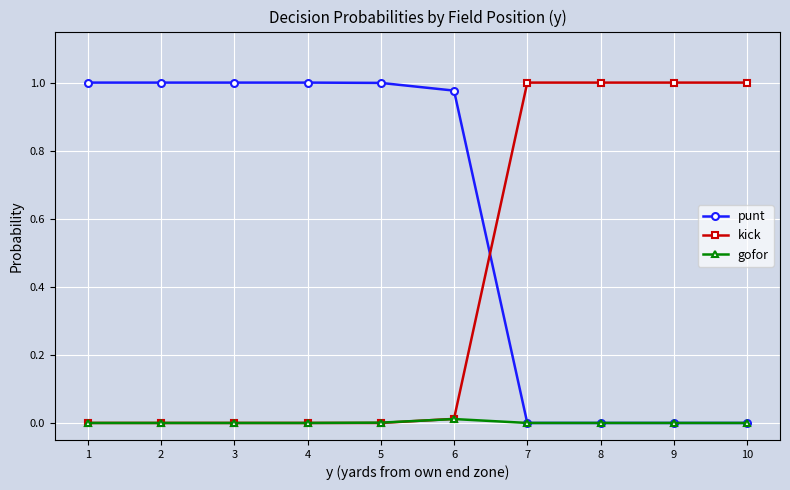

Does the chart display data point markers on the line(s)?

Yes